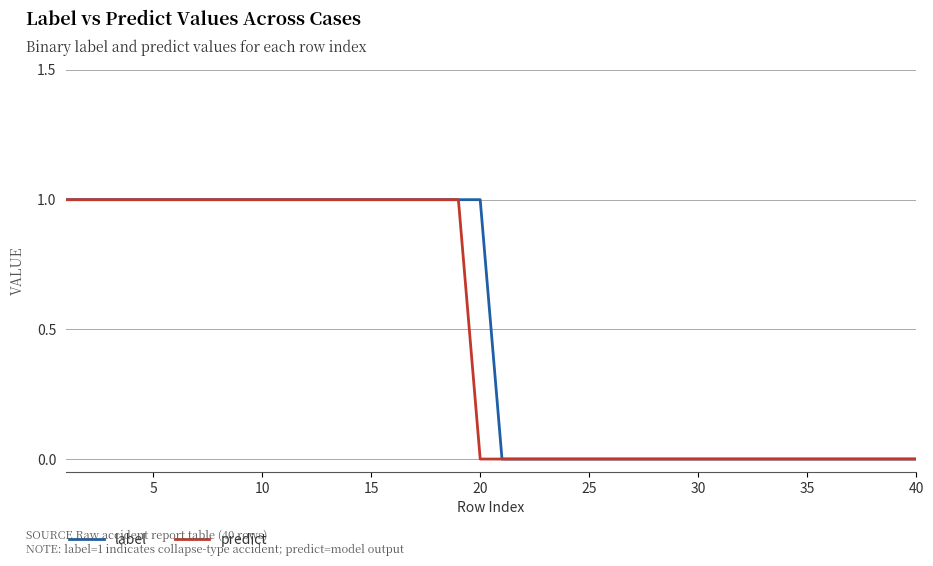

What are all the series names shown in the legend?

label, predict